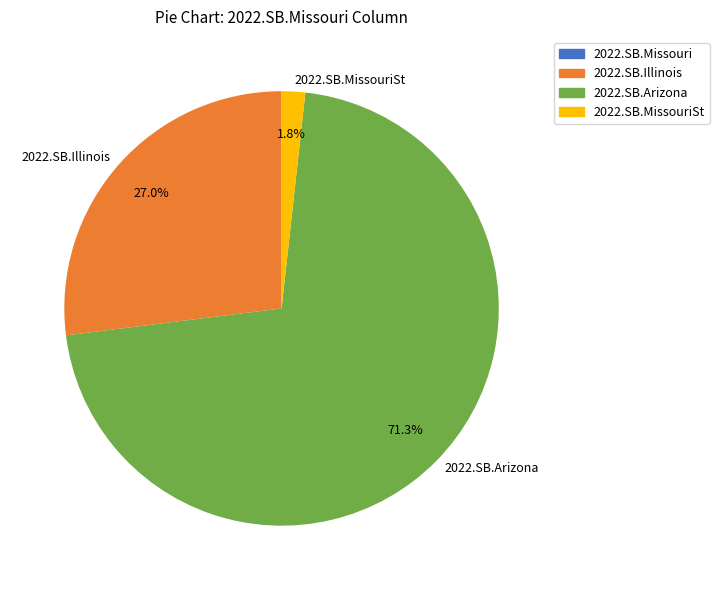

Is 2022.SB.MissouriSt the majority of the pie?

No